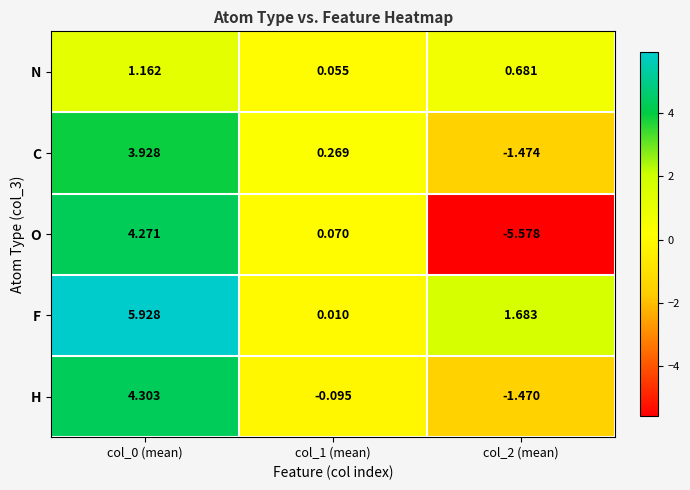

Which series has the largest range (max minus min)?

O